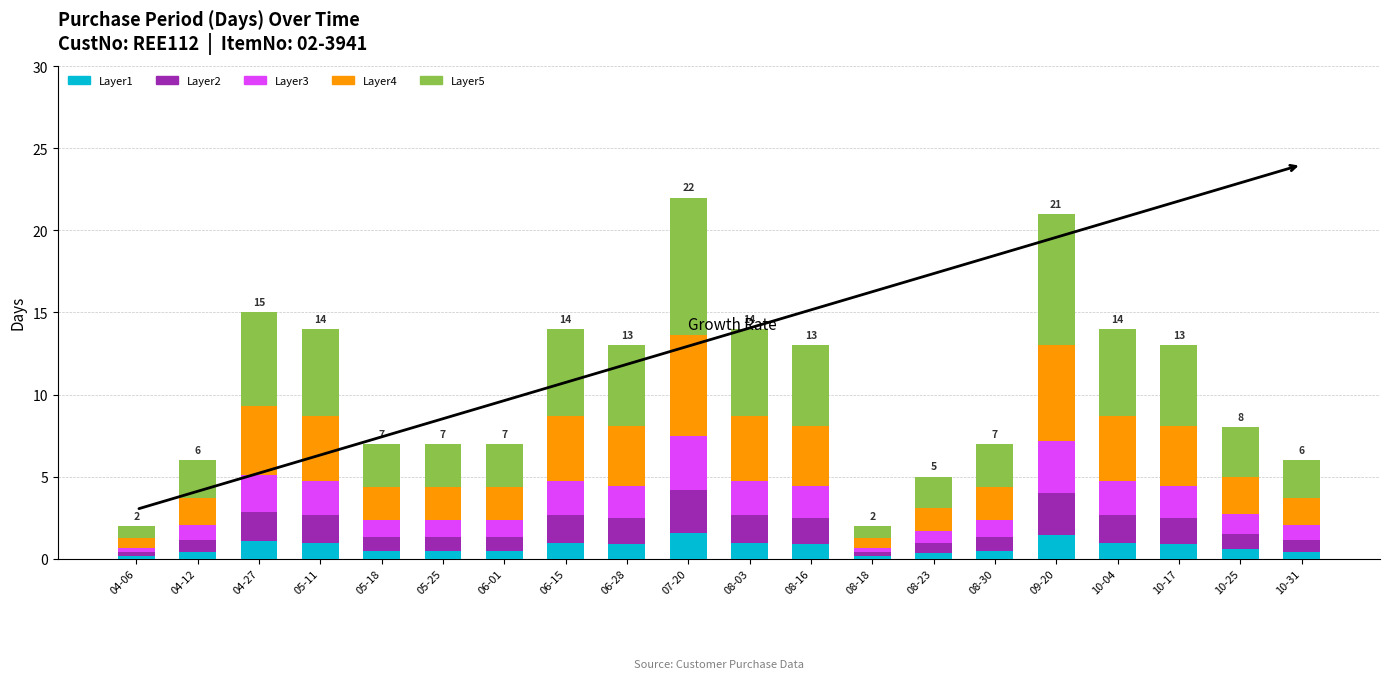

What is the difference between the maximum and minimum values in the Layer1 series?

1.4